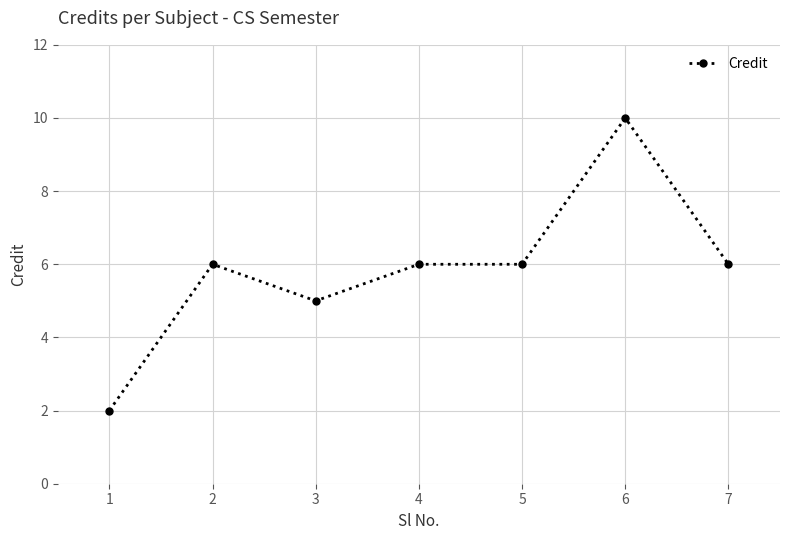

Where is the first local minimum?

3